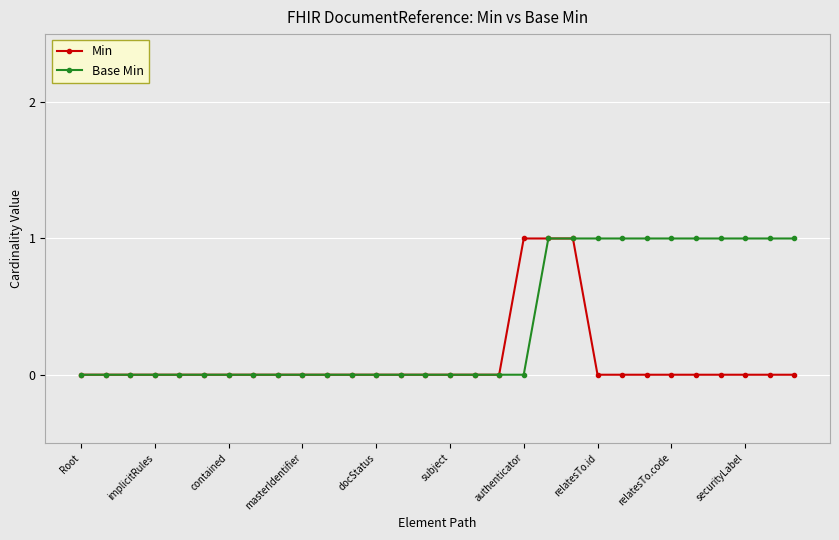

Reading left to right, list all the values displayed in this chart.

Min: 0	0	0	0	0	0	0	0	0	0	0	0	0	0	0	0	0	0	1	1	1	0	0	0	0	0	0	0	0	0
Base Min: 0	0	0	0	0	0	0	0	0	0	0	0	0	0	0	0	0	0	0	1	1	1	1	1	1	1	1	1	1	1